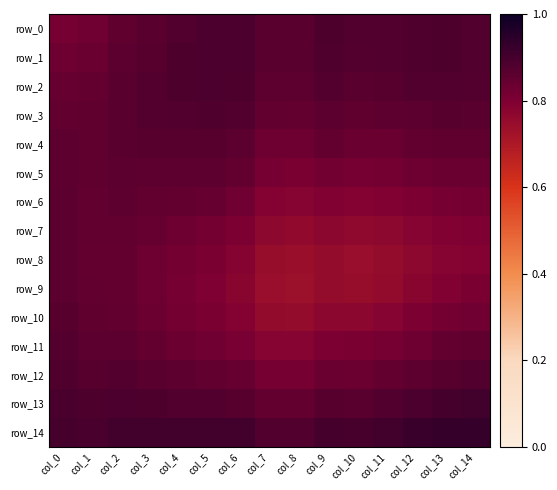

What is the lowest value of the row_1 series?

0.8